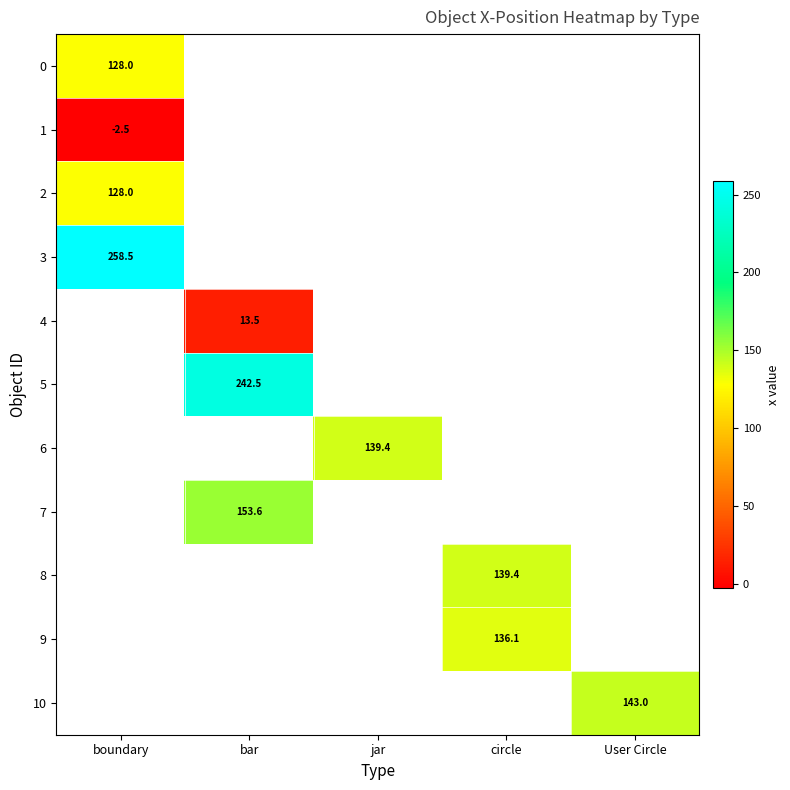

What is the maximum value shown in the chart?

258.5